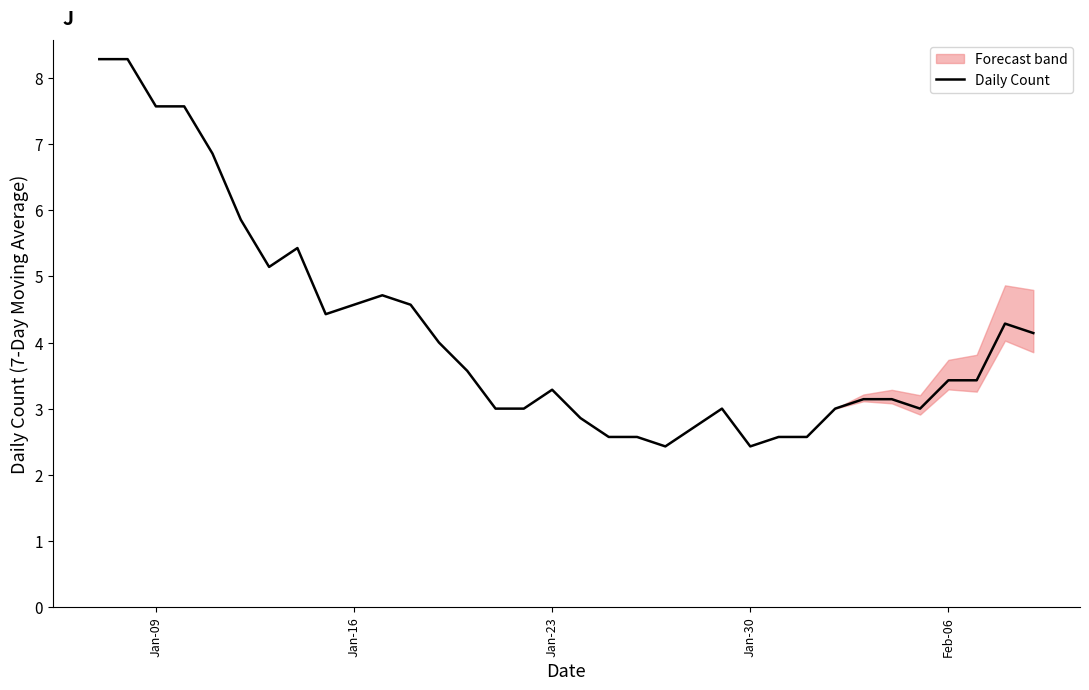

True or false: there are more than 0 points higher than both neighbors.

True